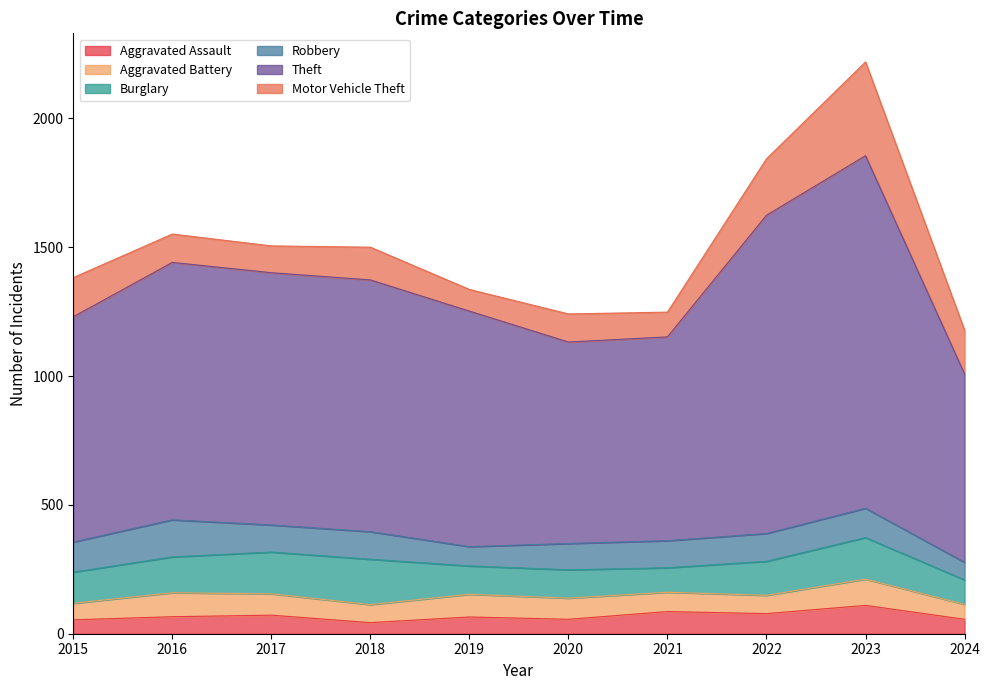

Reading left to right, extract all data points from this chart.

Aggravated Assault: 54	66	72	43	65	56	86	78	110	56
Aggravated Battery: 64	93	83	70	88	82	75	71	102	58
Burglary: 121	139	162	176	110	110	95	132	161	95
Robbery: 117	144	105	107	75	102	105	108	114	68
Theft: 874	999	979	977	914	782	791	1235	1368	731
Motor Vehicle Theft: 152	110	104	127	84	109	96	219	364	170